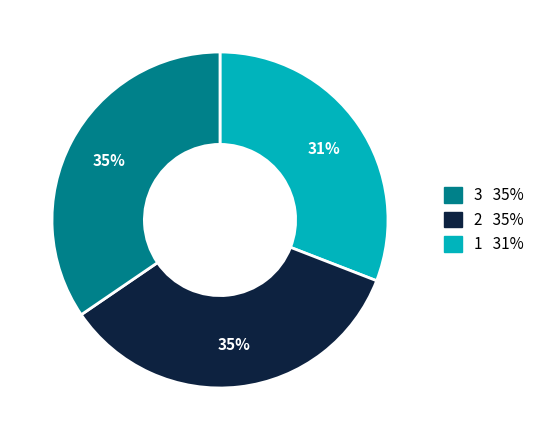

How many segments does this pie chart have?

3